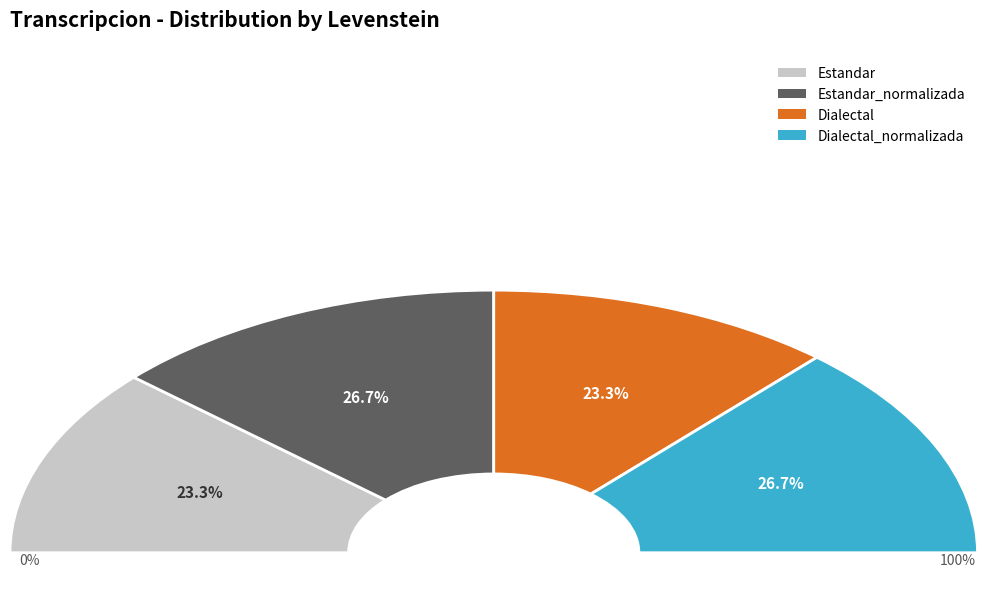

What percentage is NOT represented by Dialectal_normalizada?

73.3%